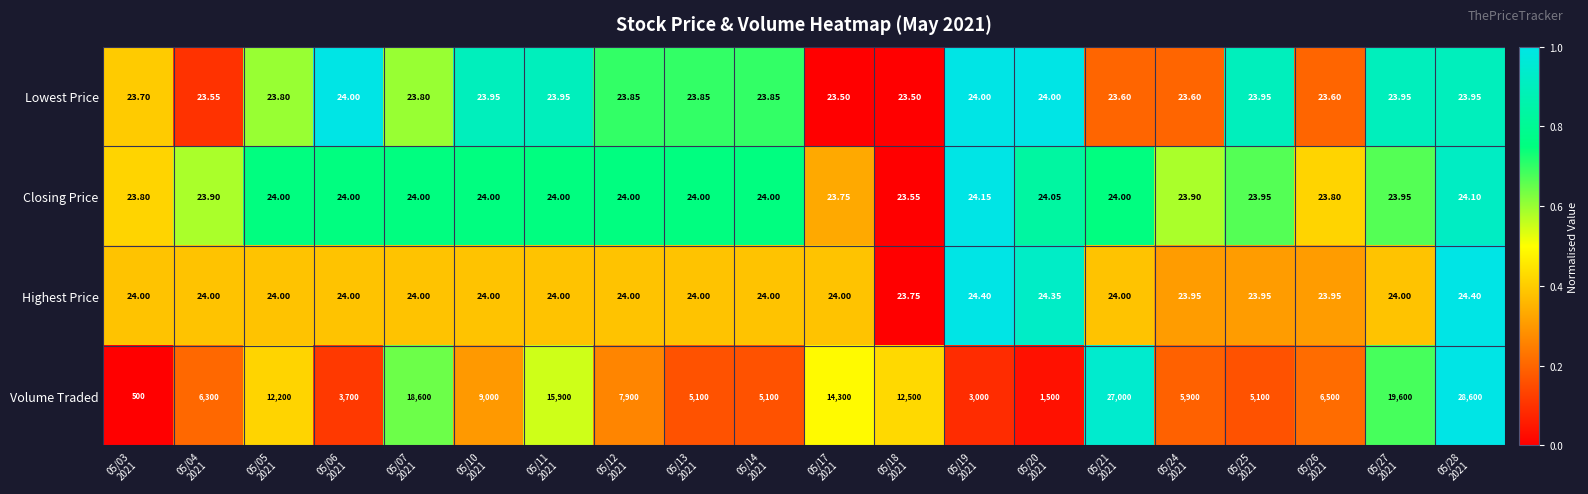

Between 05/04
2021 and 05/21
2021, which series saw the biggest shift?

Volume Traded